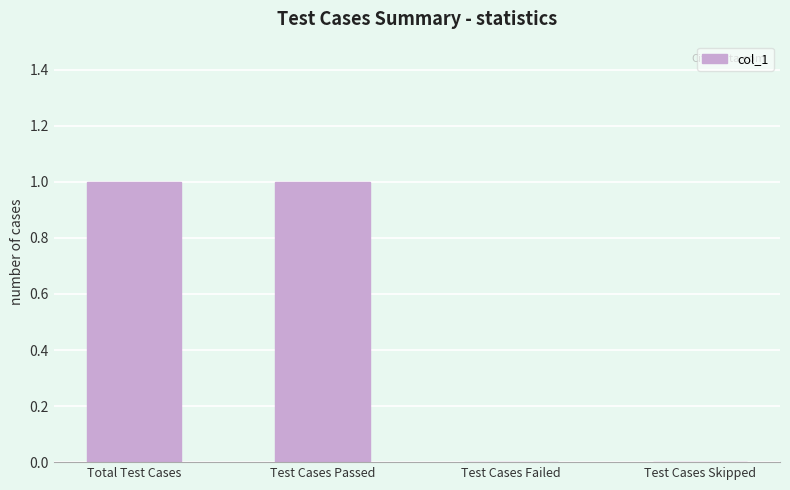

What is the ratio of the value at Total Test Cases to the value at Test Cases Passed?

1.0